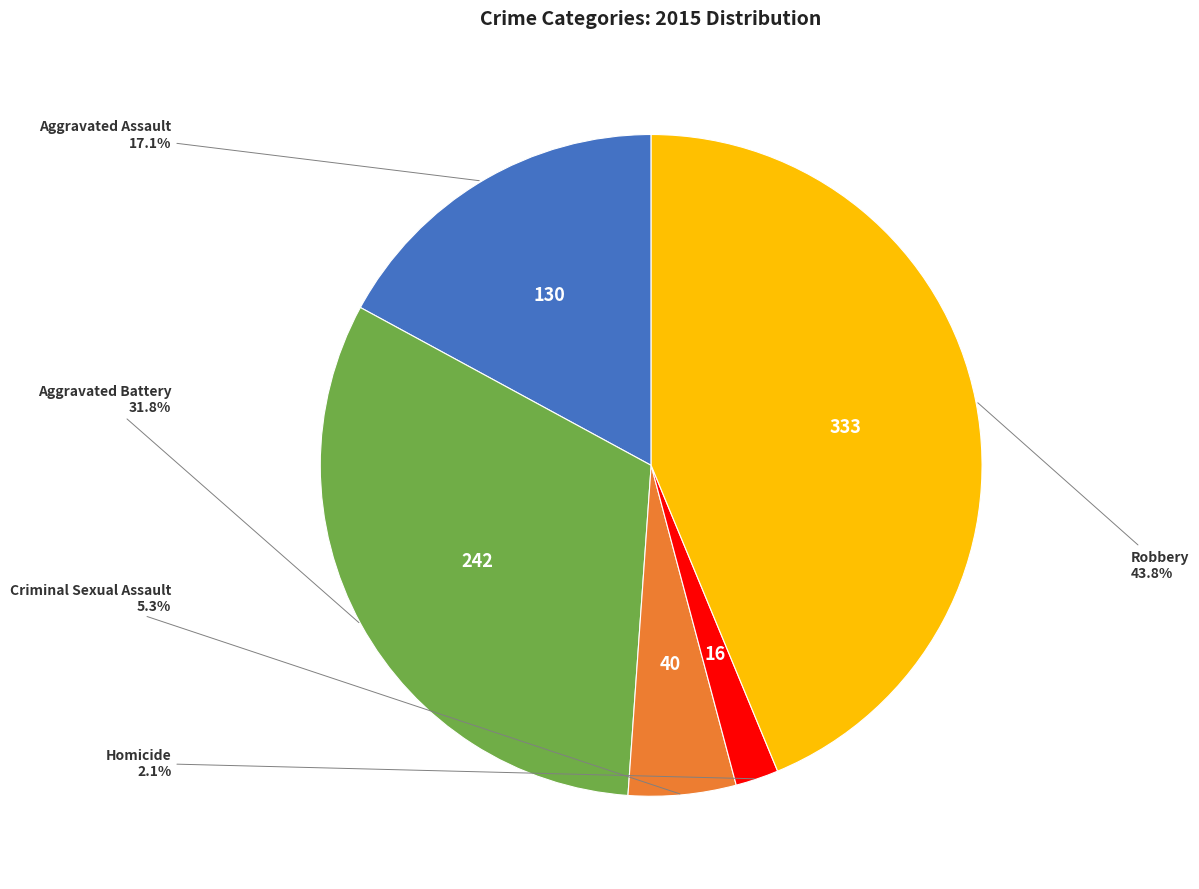

Does any single category account for the majority?

No